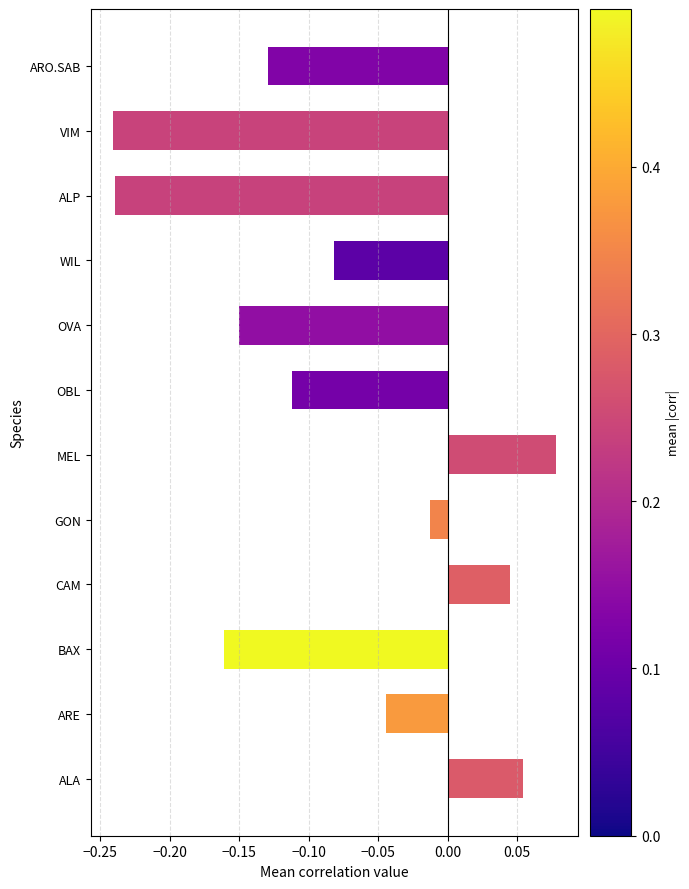

Which category has the highest value across all series?

MEL